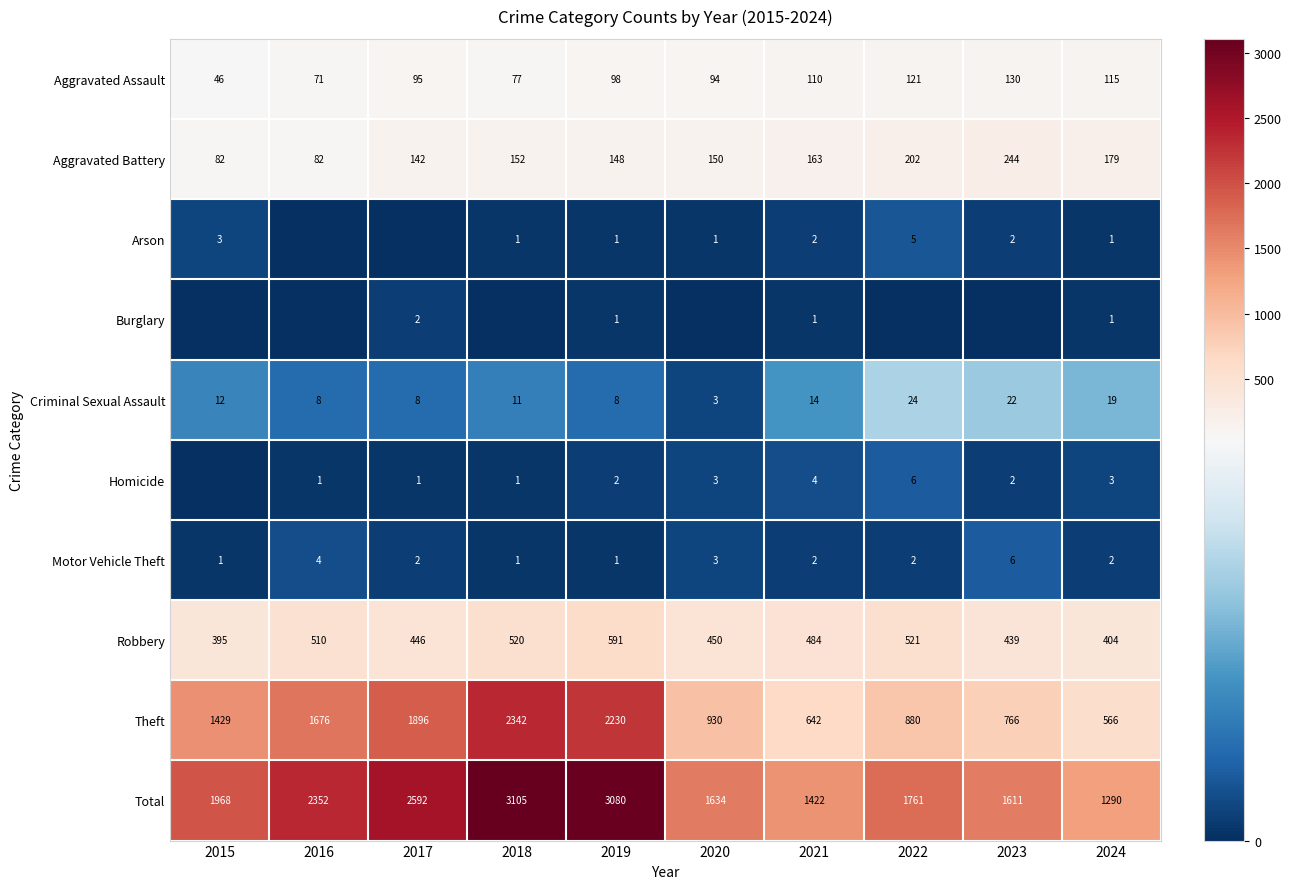

How many Motor Vehicle Theft values are between 1 and 3?

8